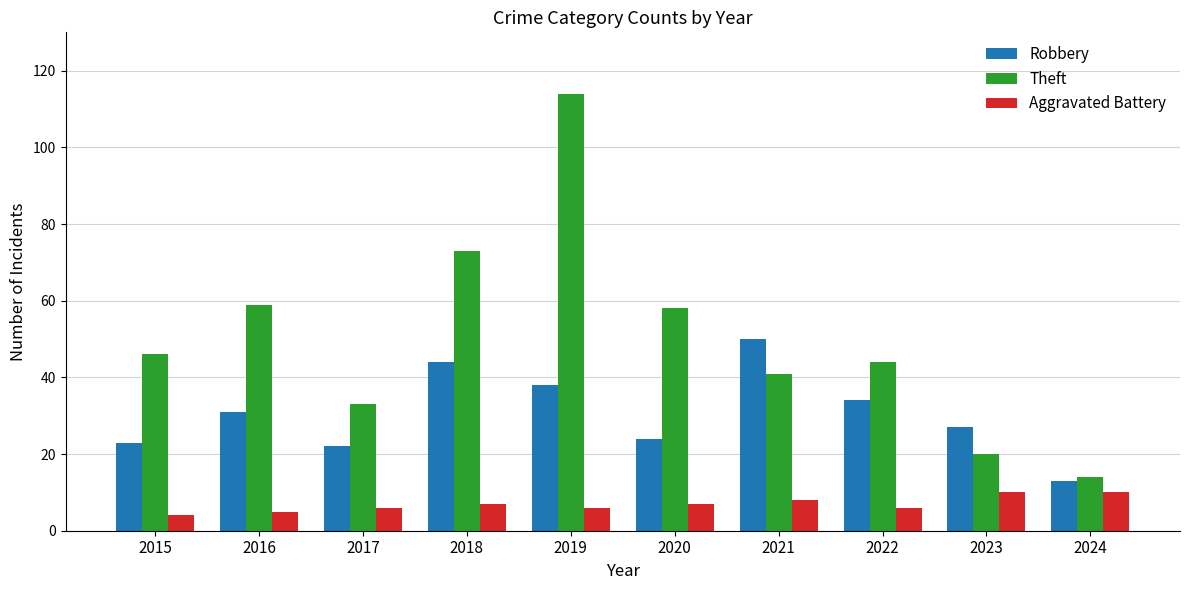

How many bars are there in each group?

3